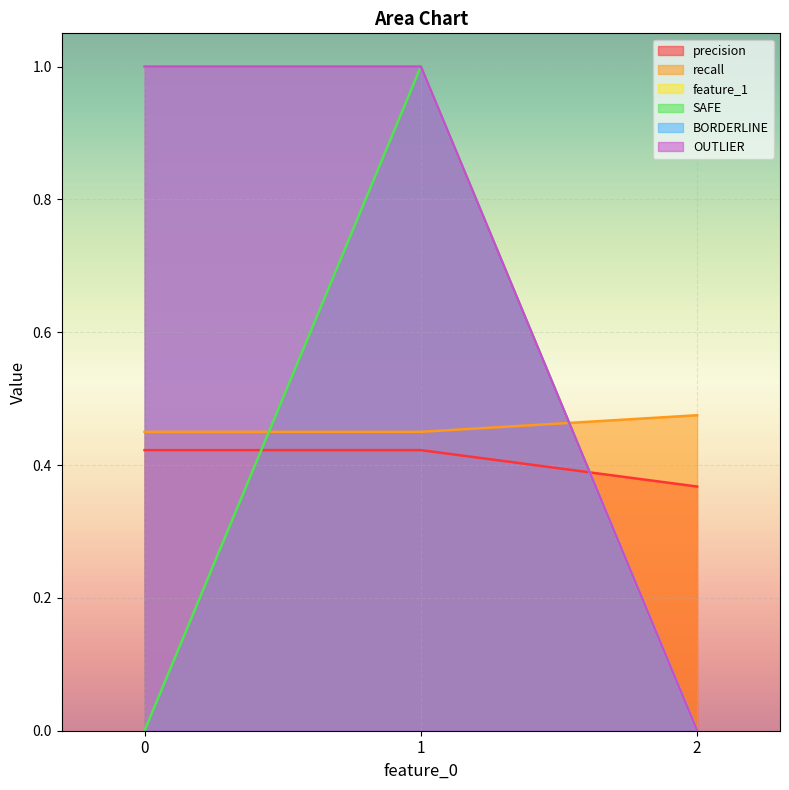

Which series has the largest total across all categories?

feature_1